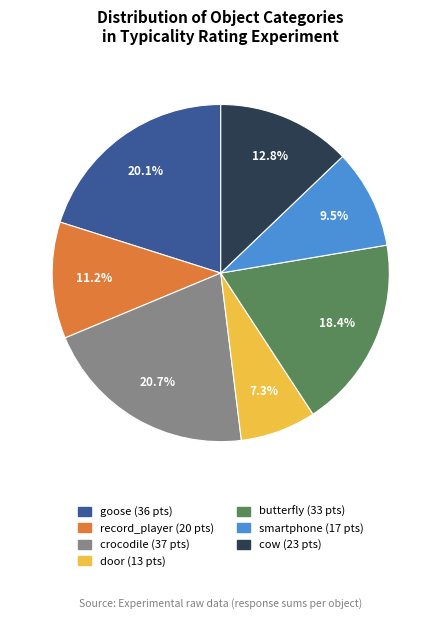

Is there any slice that represents more than half of the pie?

No